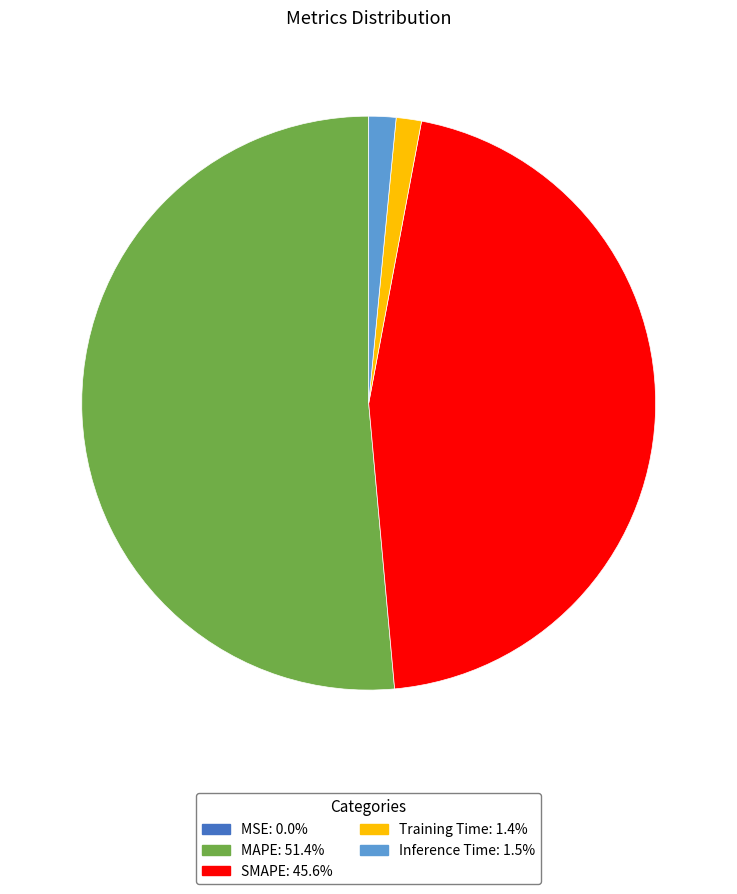

Is the sum of SMAPE and Inference Time greater than half?

No